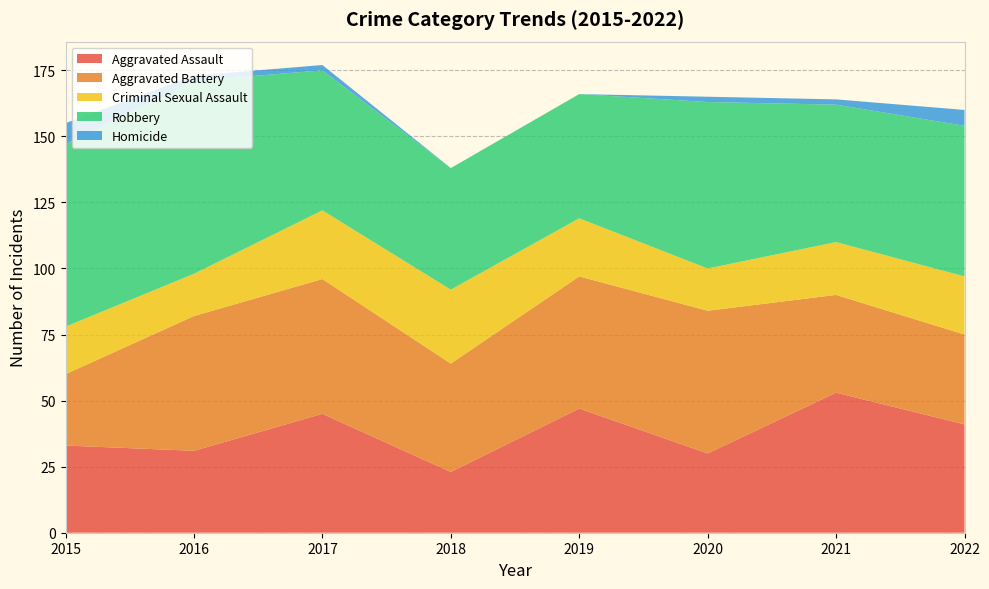

Reading right to left, list all the values displayed in this chart.

Aggravated Assault: 41	53	30	47	23	45	31	33
Aggravated Battery: 34	37	54	50	41	51	51	27
Criminal Sexual Assault: 22	20	16	22	28	26	16	18
Robbery: 57	52	63	47	46	53	73	69
Homicide: 6	2	2	0	0	2	2	8